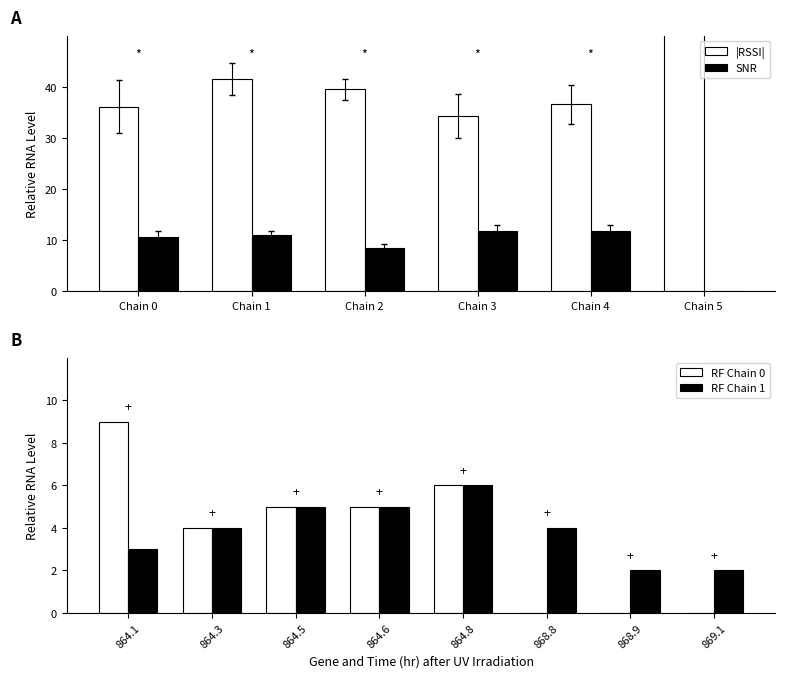

The value of RF Chain 1 at 868.8 is 4. True or false?

True